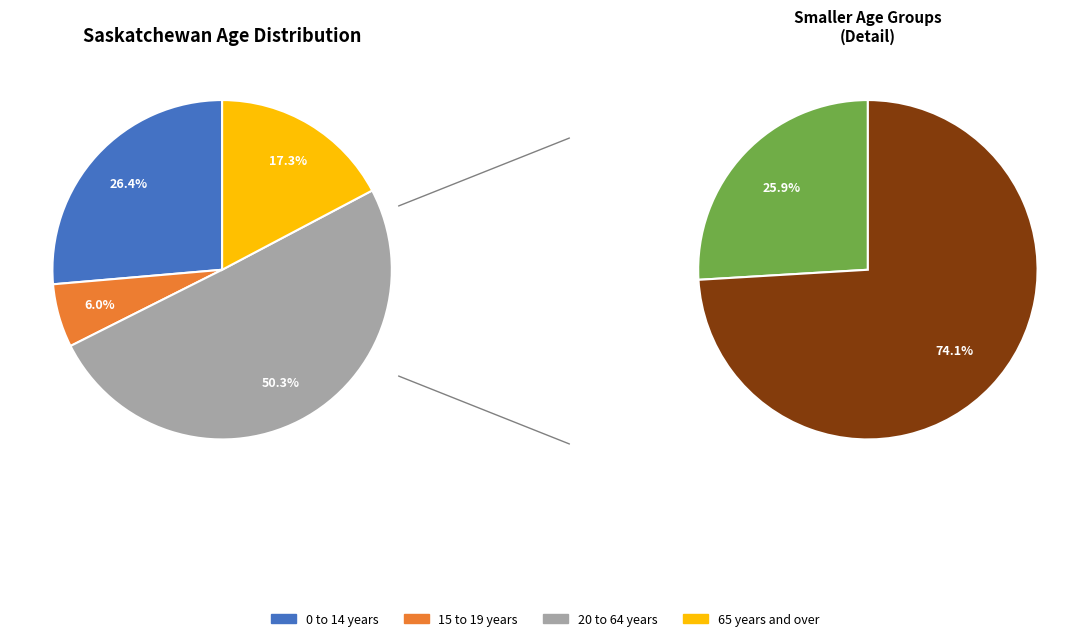

What percentage is NOT represented by 65 years and over?

82.7%